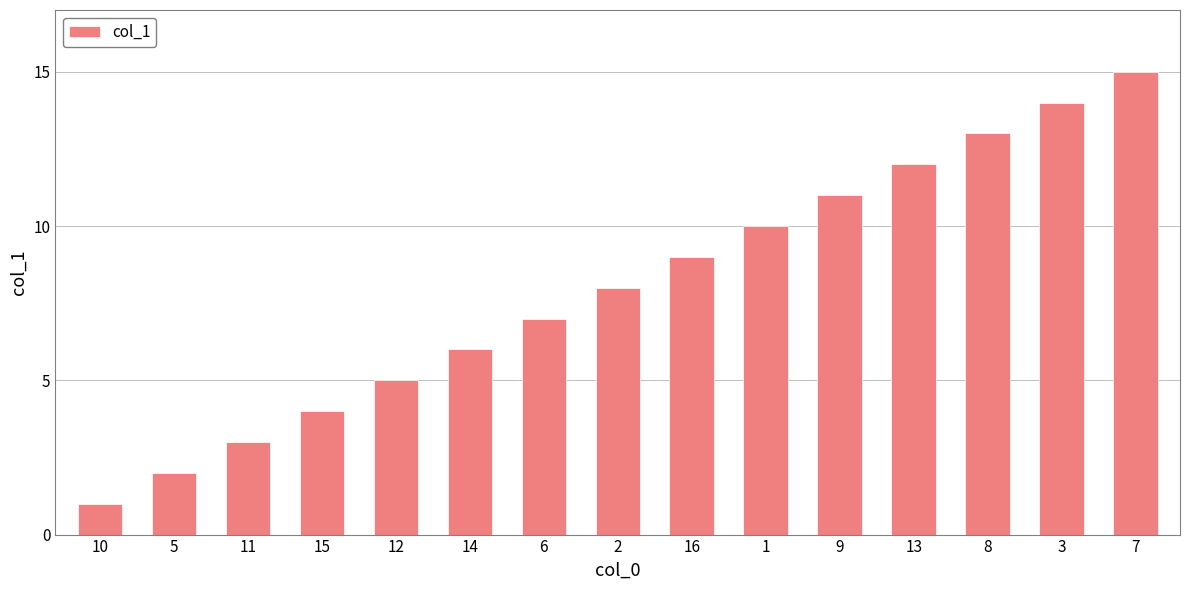

List the labels in order of value, largest first.

7, 3, 8, 13, 9, 1, 16, 2, 6, 14, 12, 15, 11, 5, 10